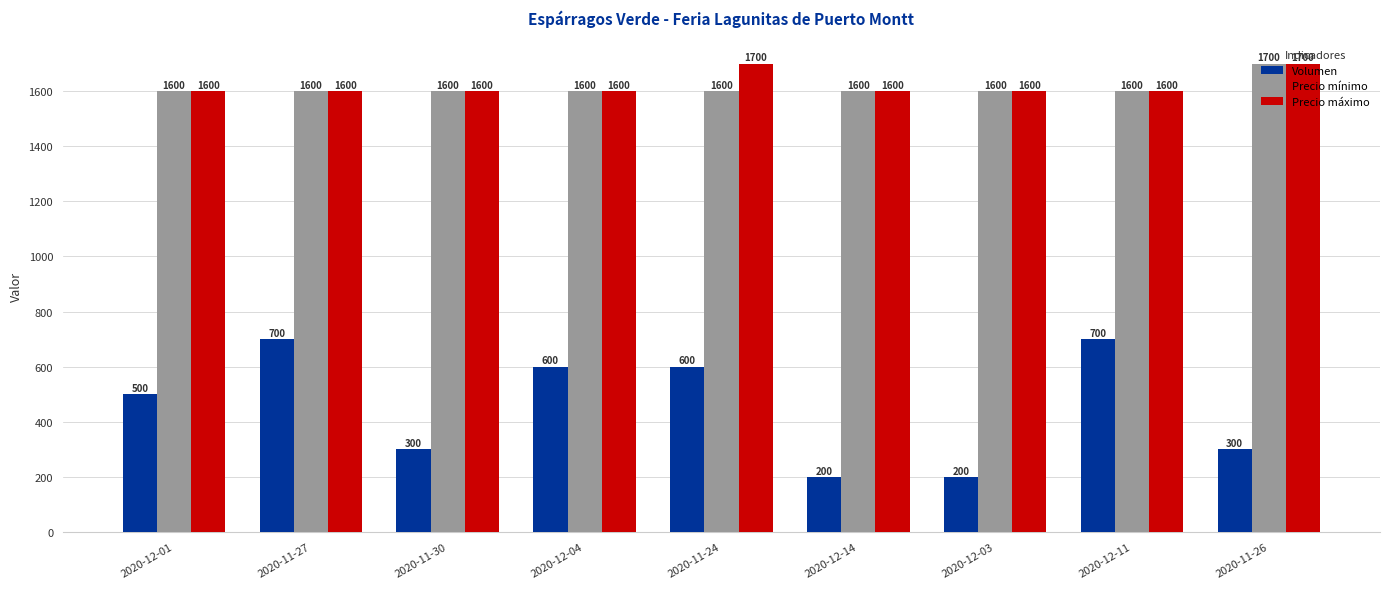

Count the Volumen values in the range 300 to 600.

5